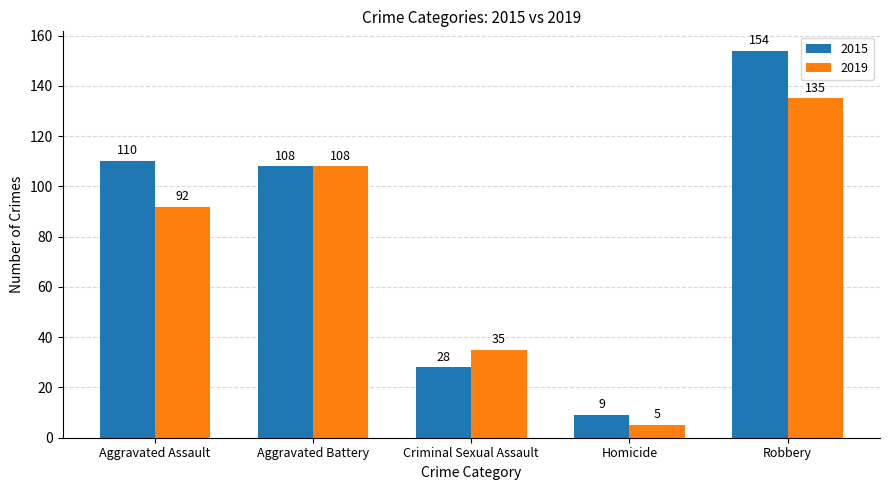

Count the number of data series in this chart.

2